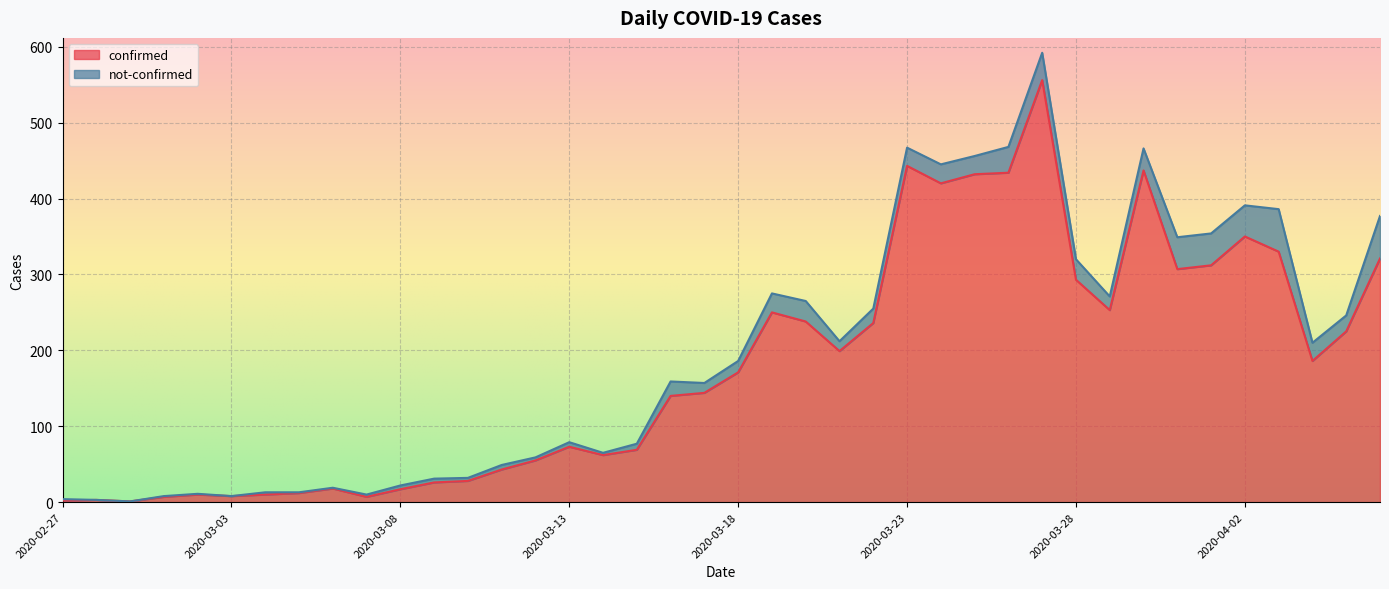

The chart shows a value of 63 at 2020-04-05. True or false?

False